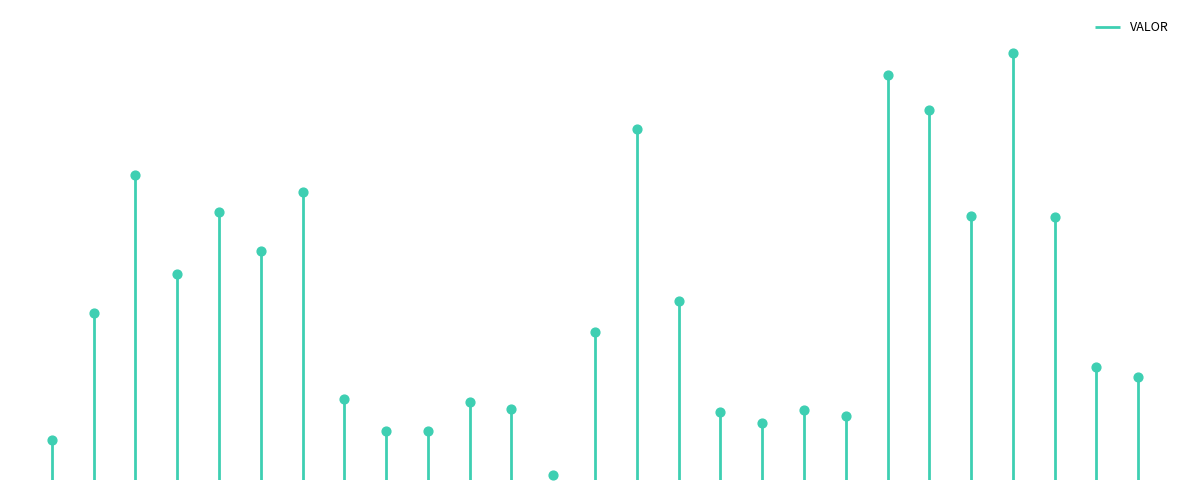

What is the change in value from 13 to 20?

+1351.3